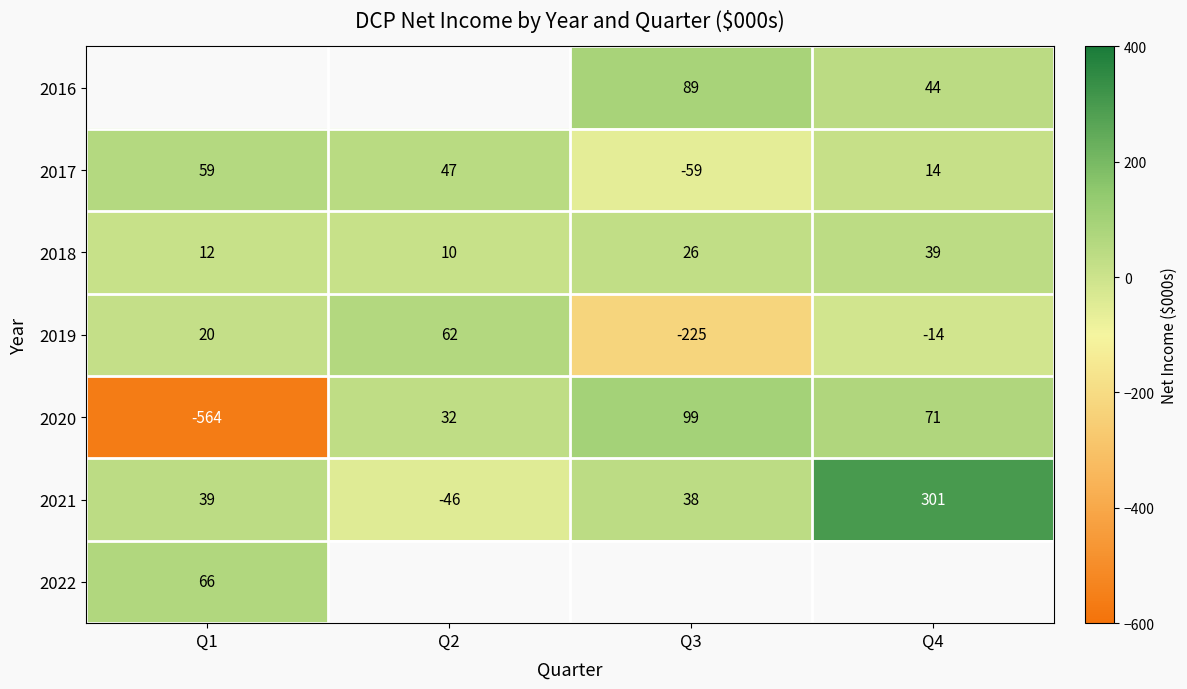

The value of 2018 at Q4 is 39. True or false?

True